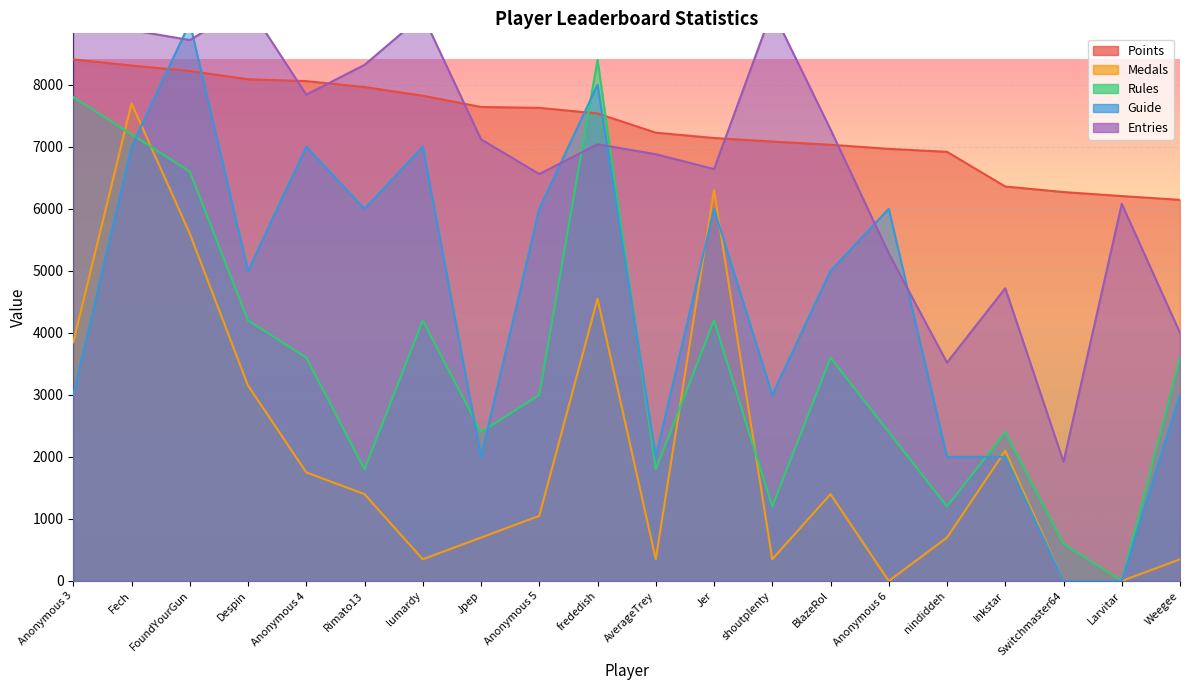

The Points series shows 12624 at Jpep. True or false?

False